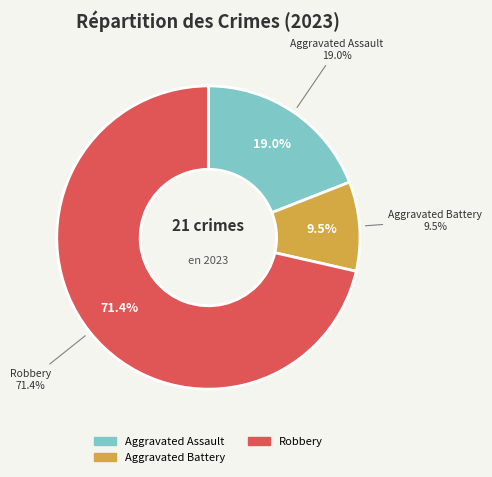

How much of the chart is everything except Robbery?

28.6%